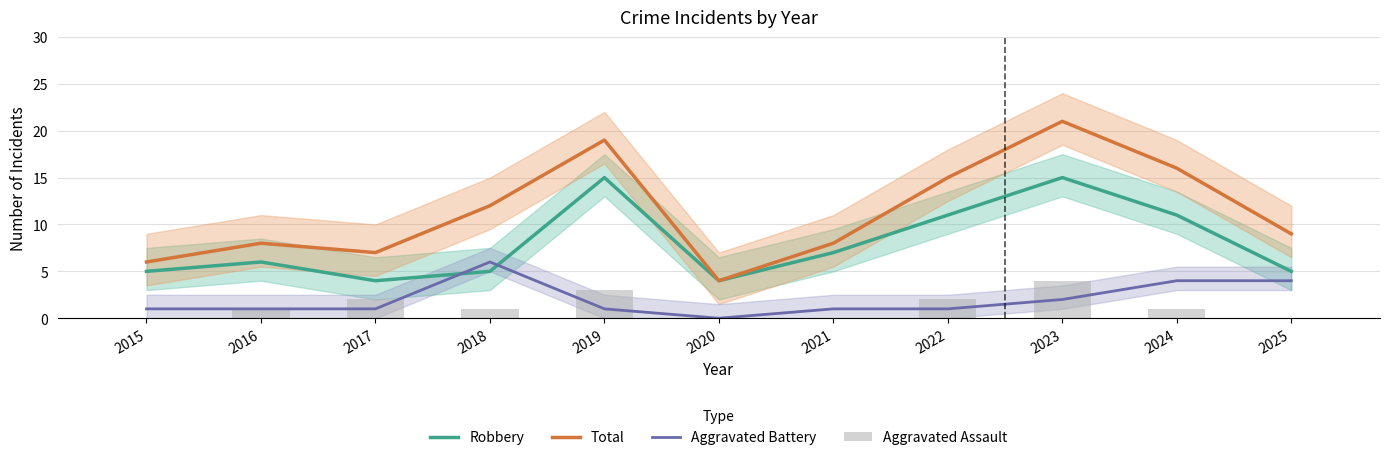

What are all the series names shown in the legend?

Robbery, Total, Aggravated Battery, Aggravated Assault